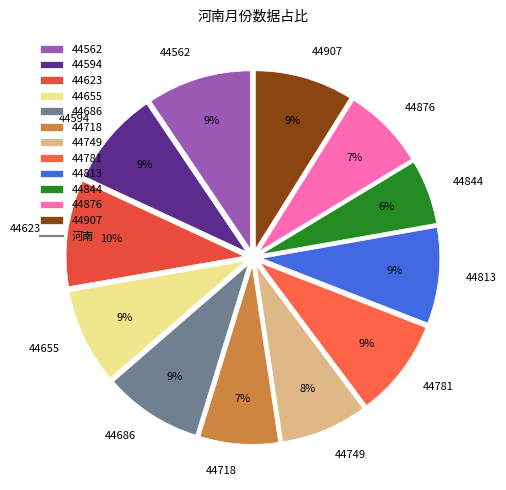

Between 44907 and 44876, which is larger?

44907